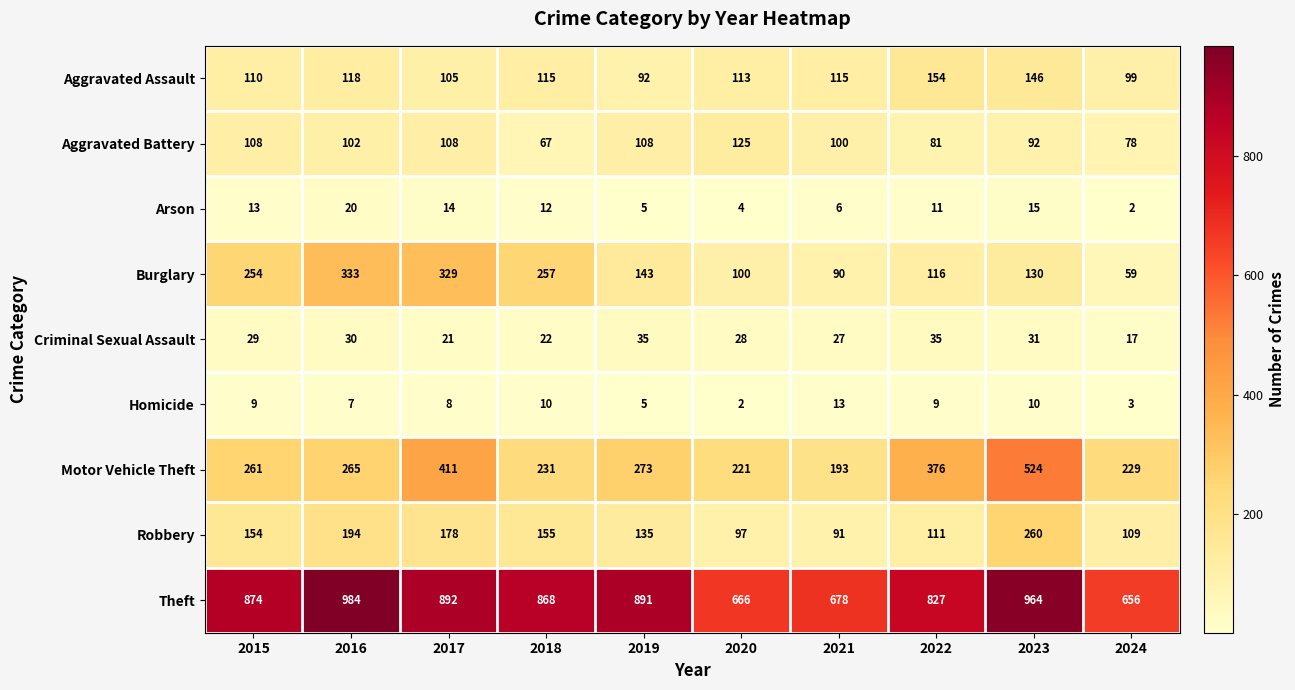

Which series has the largest total across all categories?

Theft